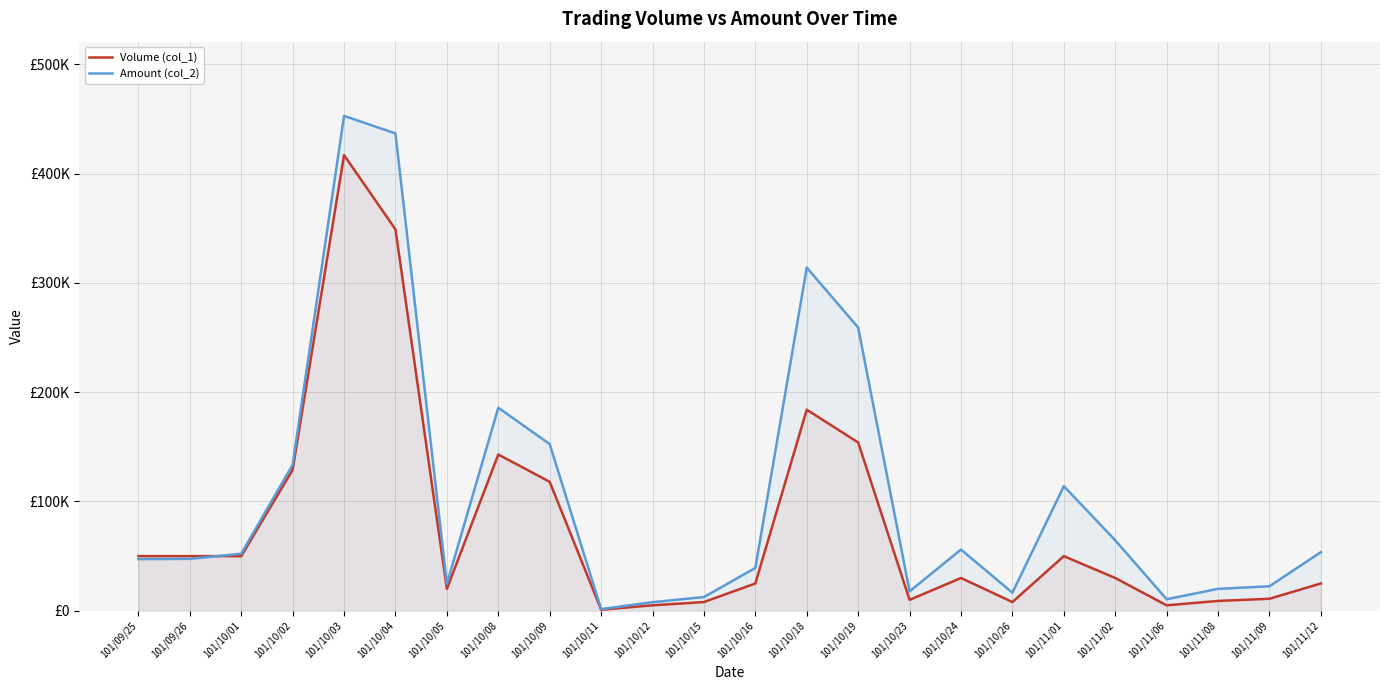

How many lines are shown in the chart?

2